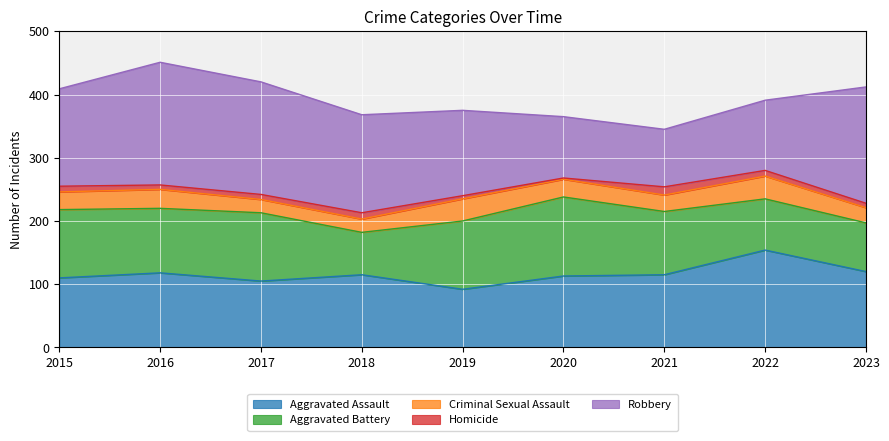

How many values in the Criminal Sexual Assault series are below 28?

4